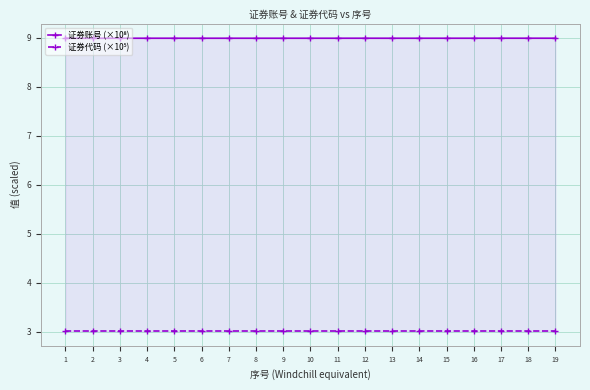

Is this an area chart (filled region under the line)?

No